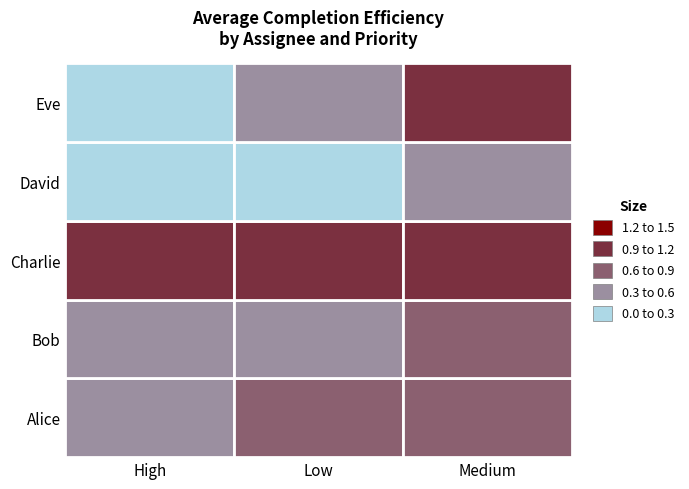

The value of Bob at Medium is 0.7. True or false?

True